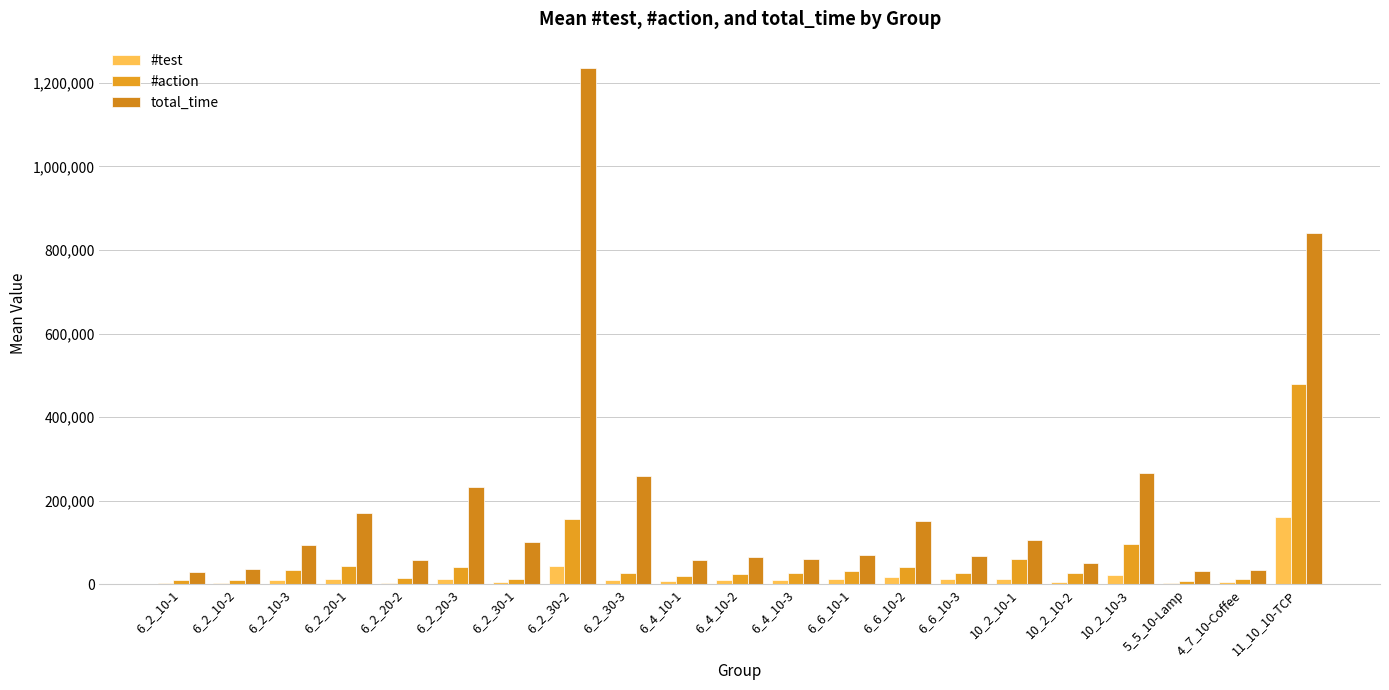

Reading left to right, extract all data points from this chart.

#test: 6_2_10-1=2640.2	6_2_10-2=3004.6	6_2_10-3=9389.0	6_2_20-1=11616.6	6_2_20-2=3572.5	6_2_20-3=12931.5	6_2_30-1=4244.8	6_2_30-2=43635.6	6_2_30-3=9877.7	6_4_10-1=7582.0	6_4_10-2=8857.2	6_4_10-3=9668.0	6_6_10-1=13569.4	6_6_10-2=16273.2	6_6_10-3=11422.4	10_2_10-1=13000.7	10_2_10-2=5826.2	10_2_10-3=22901.7	5_5_10-Lamp=3076.3	4_7_10-Coffee=6329.7	11_10_10-TCP=160482.1
#action: 6_2_10-1=9295.9	6_2_10-2=9141.6	6_2_10-3=32769.5	6_2_20-1=42426.0	6_2_20-2=13607.7	6_2_20-3=40198.2	6_2_30-1=13544.9	6_2_30-2=155341.7	6_2_30-3=27839.6	6_4_10-1=19563.7	6_4_10-2=24367.8	6_4_10-3=27604.1	6_6_10-1=31987.9	6_6_10-2=39944.4	6_6_10-3=25626.3	10_2_10-1=61353.5	10_2_10-2=26173.5	10_2_10-3=96580.9	5_5_10-Lamp=8113.6	4_7_10-Coffee=13279.9	11_10_10-TCP=480235.5
total_time: 6_2_10-1=28774.7	6_2_10-2=36273.7	6_2_10-3=94801.4	6_2_20-1=171239.0	6_2_20-2=58794.7	6_2_20-3=233110.7	6_2_30-1=100506.4	6_2_30-2=1236780.6	6_2_30-3=259687.3	6_4_10-1=57116.9	6_4_10-2=65591.0	6_4_10-3=60054.4	6_6_10-1=70455.2	6_6_10-2=151809.1	6_6_10-3=68280.0	10_2_10-1=105297.1	10_2_10-2=50920.1	10_2_10-3=265156.0	5_5_10-Lamp=31719.7	4_7_10-Coffee=33141.1	11_10_10-TCP=841312.0